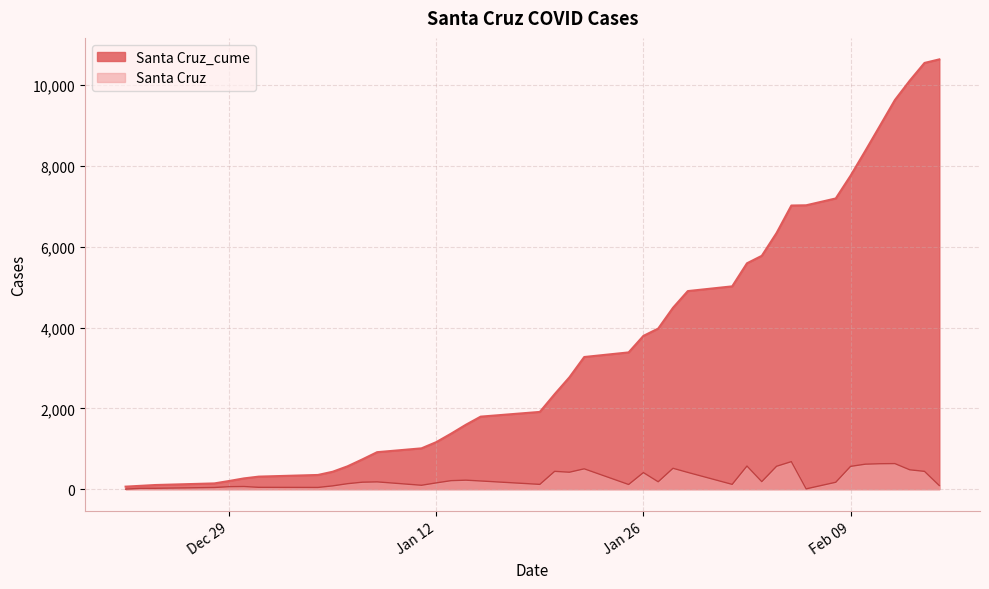

Reading left to right, extract all data points from this chart.

Santa Cruz_cume: 61	81	101	141	201	265	309	350	430	564	735	914	1009	1163	1372	1593	1794	1911	2350	2768	3270	3384	3793	3974	4489	4902	5019	5590	5775	6340	7020	7026	7195	7757	8374	9002	9633	10111	10550	10638
Santa Cruz: 0	20	20	40	60	64	44	41	80	134	171	179	95	154	209	221	201	117	439	418	502	114	409	181	515	413	117	571	185	565	680	6	169	562	617	628	631	478	439	88